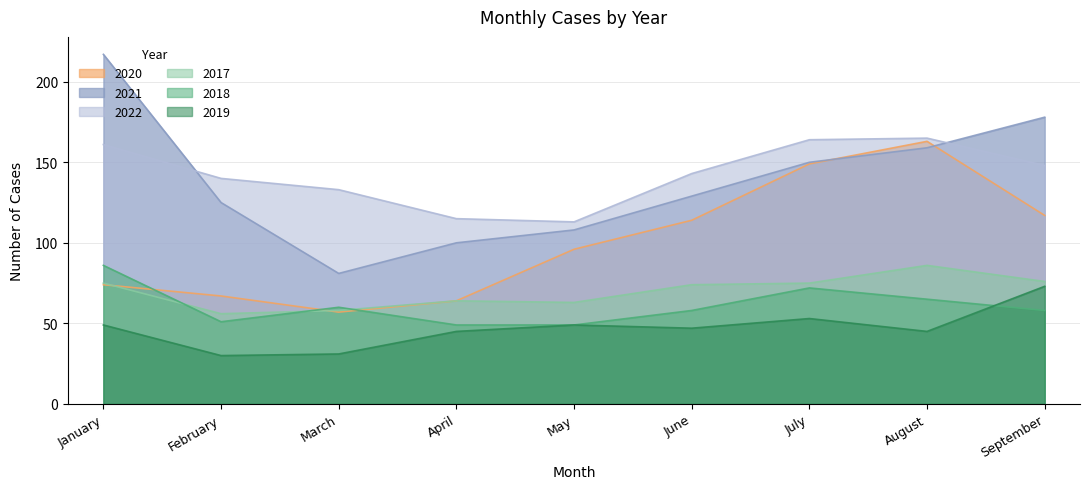

The value of 2022 at July is 234. True or false?

False